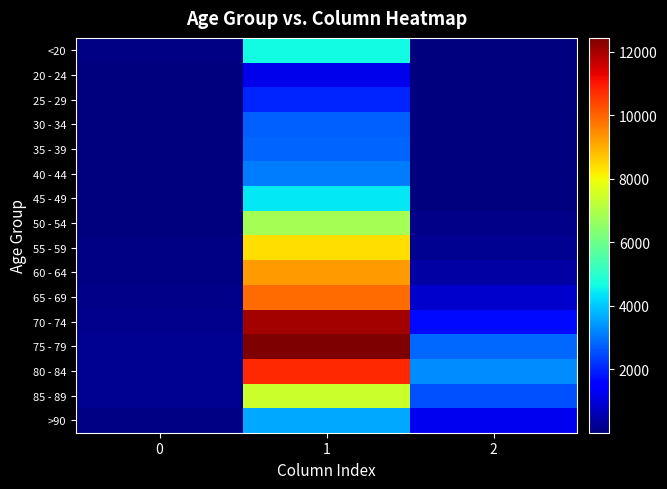

At which category is the sum across all series the highest?

1